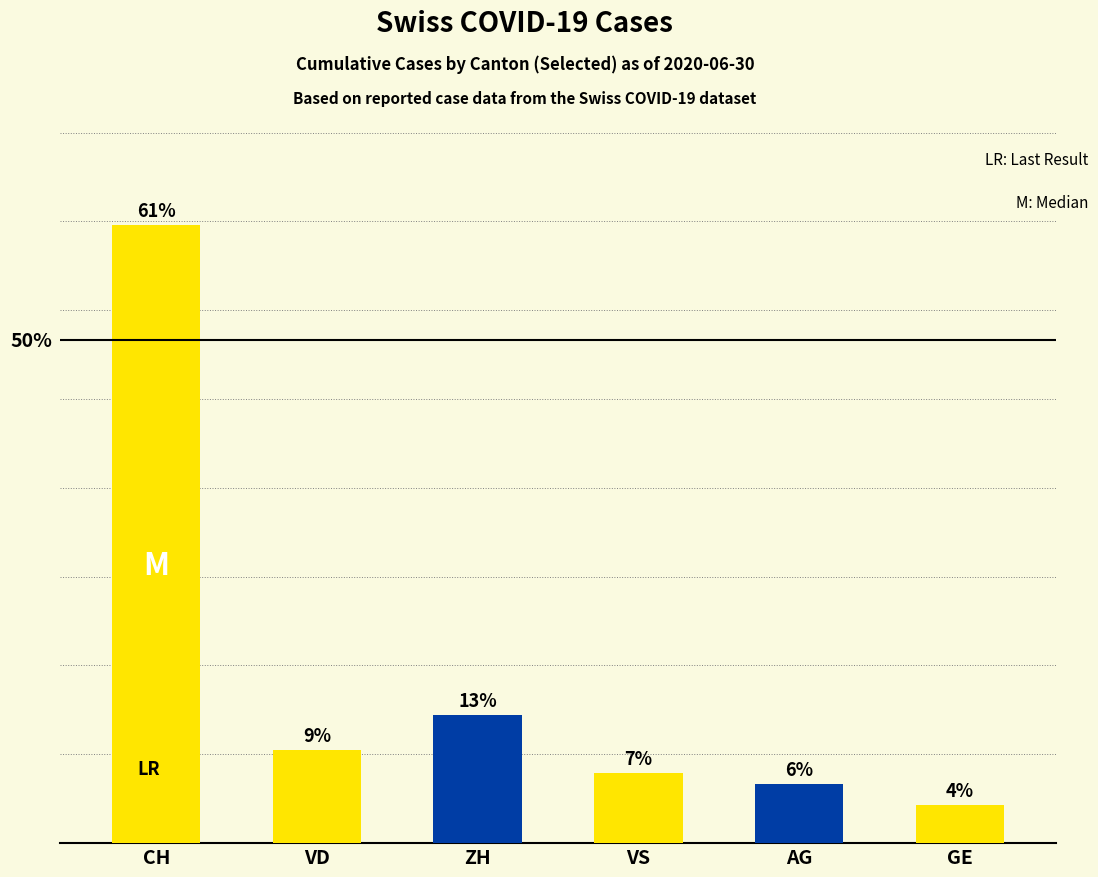

Does the chart contain any negative values?

No